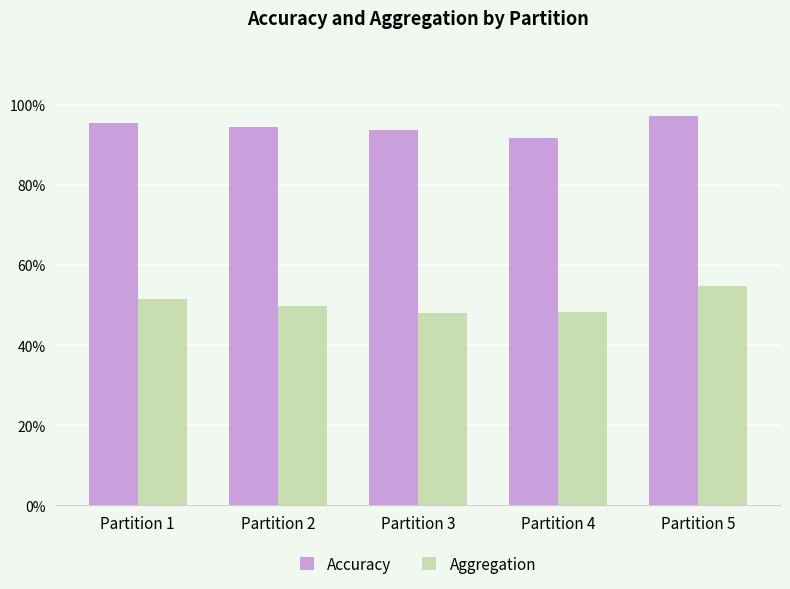

What are all the series names shown in the legend?

Accuracy, Aggregation